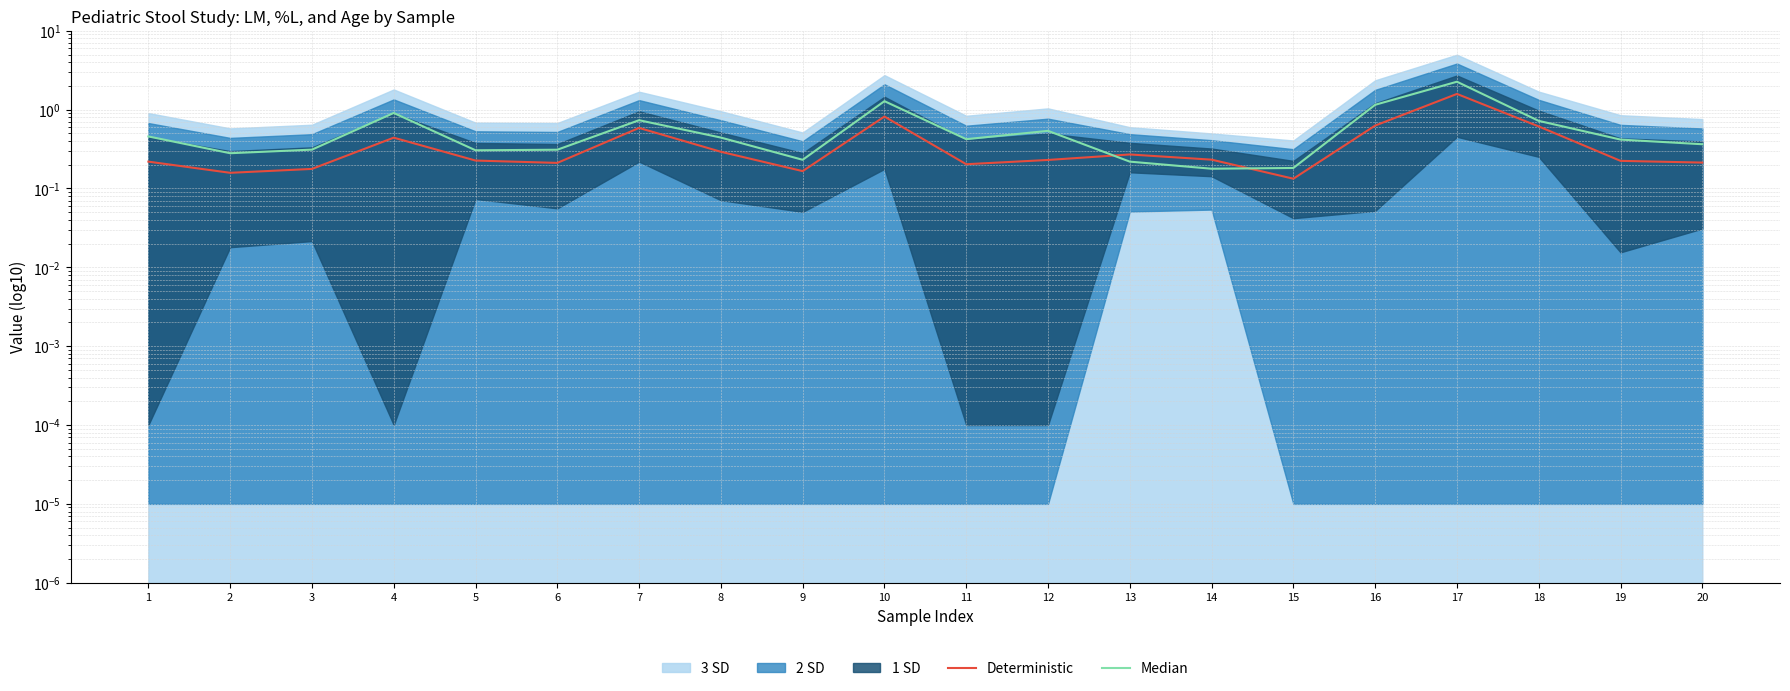

Which series has the widest spread of values?

Median